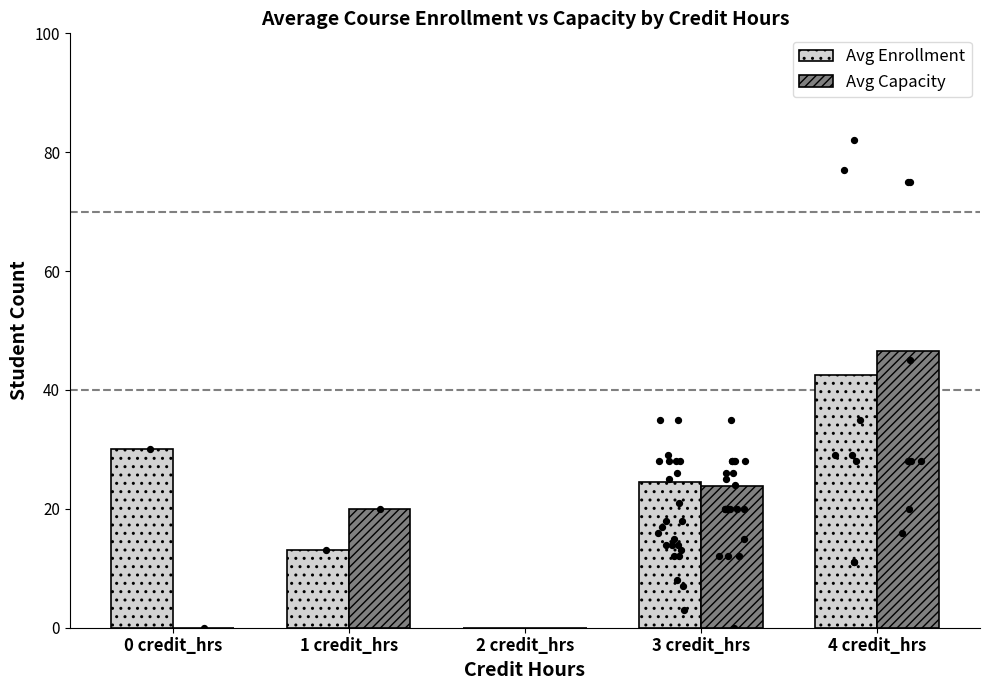

Is the value of Avg Capacity at 4 credit_hrs greater than the value of Avg Enrollment at 3 credit_hrs?

Yes